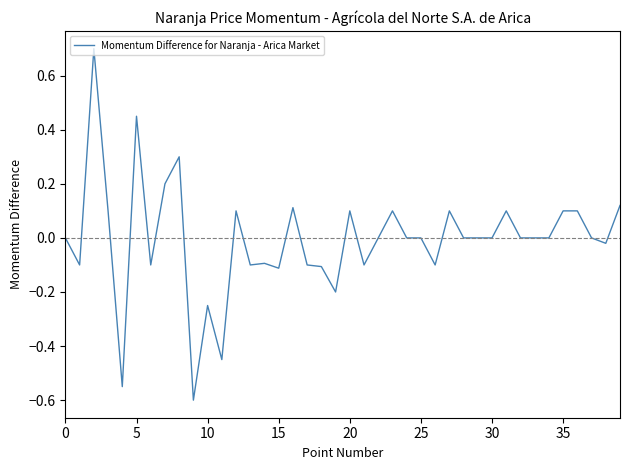

What is the greatest value displayed?

0.7